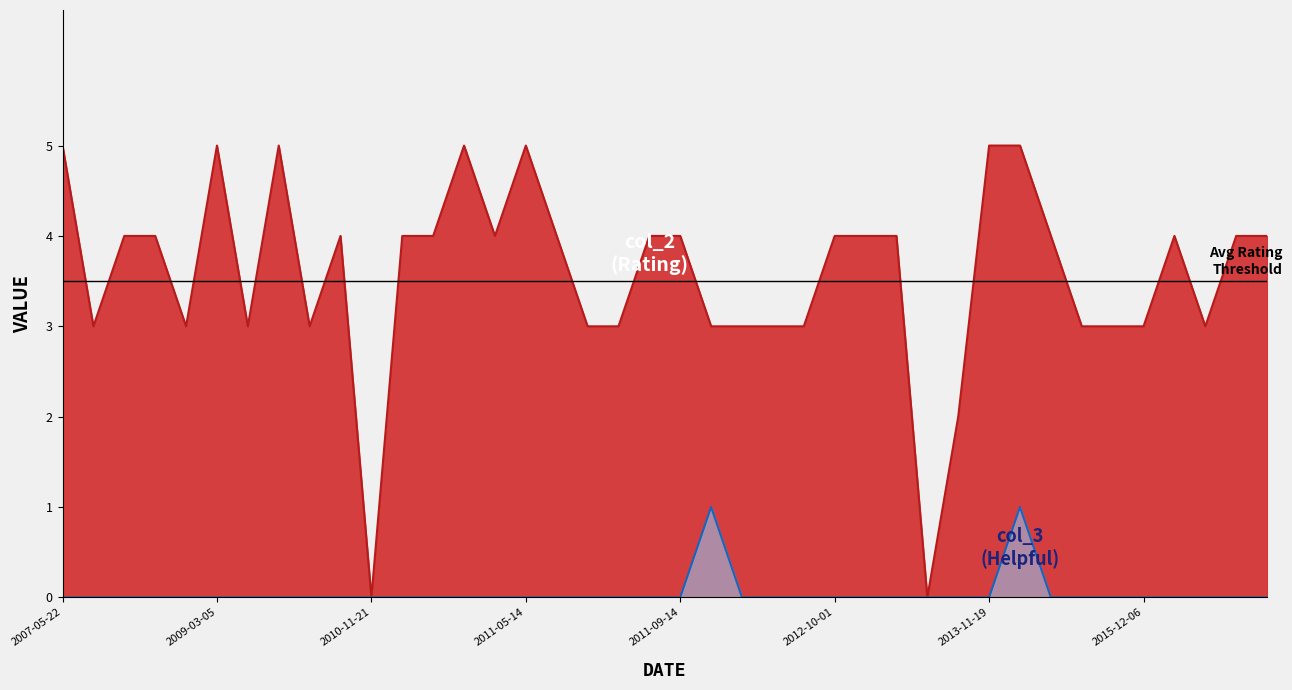

List the labels in order of col_3 value, smallest first.

2007-05-22, 2007-08-19, 2007-08-21, 2008-10-23, 2009-02-04, 2009-03-05, 2009-05-10, 2010-09-30, 2010-10-11, 2010-11-19, 2010-11-21, 2010-12-04, 2011-01-05, 2011-03-28, 2011-04-23, 2011-05-14, 2011-07-11, 2011-07-13, 2011-08-13, 2011-08-16, 2011-09-14, 2011-11-25, 2011-12-10, 2012-03-16, 2012-10-01, 2013-03-18, 2013-04-16, 2013-04-30, 2013-08-03, 2013-11-19, 2014-01-24, 2014-03-27, 2014-05-27, 2015-12-06, 2016-06-27, 2016-08-16, 2006-03-29, 2013-03-05, 2011-11-20, 2013-12-05